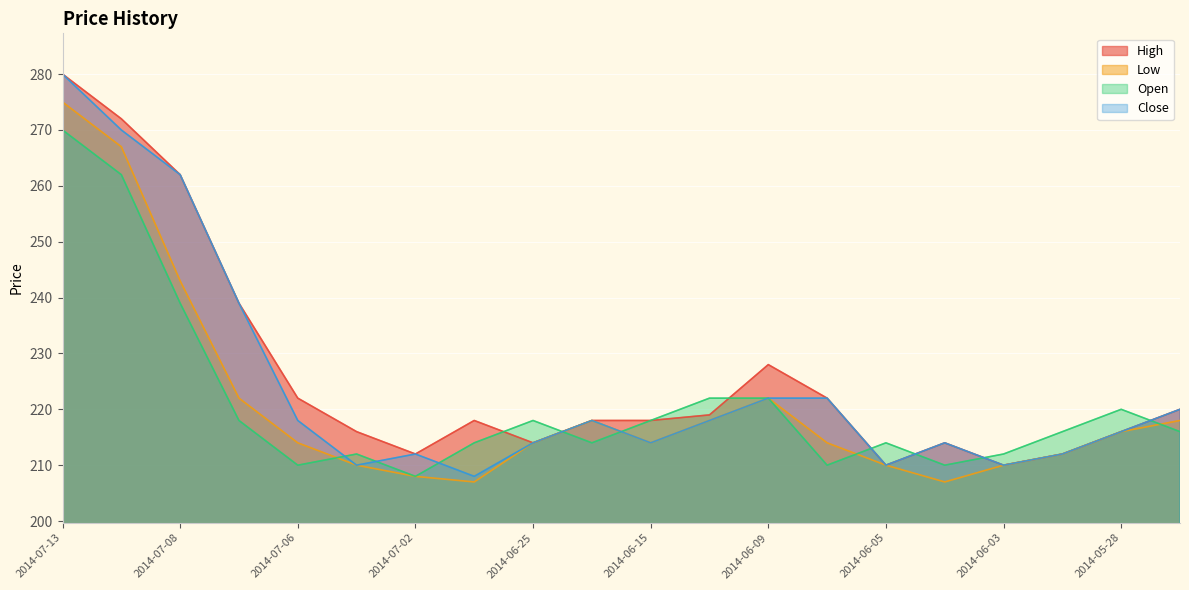

Is it true that Low equals 141 at 2014-05-28?

False